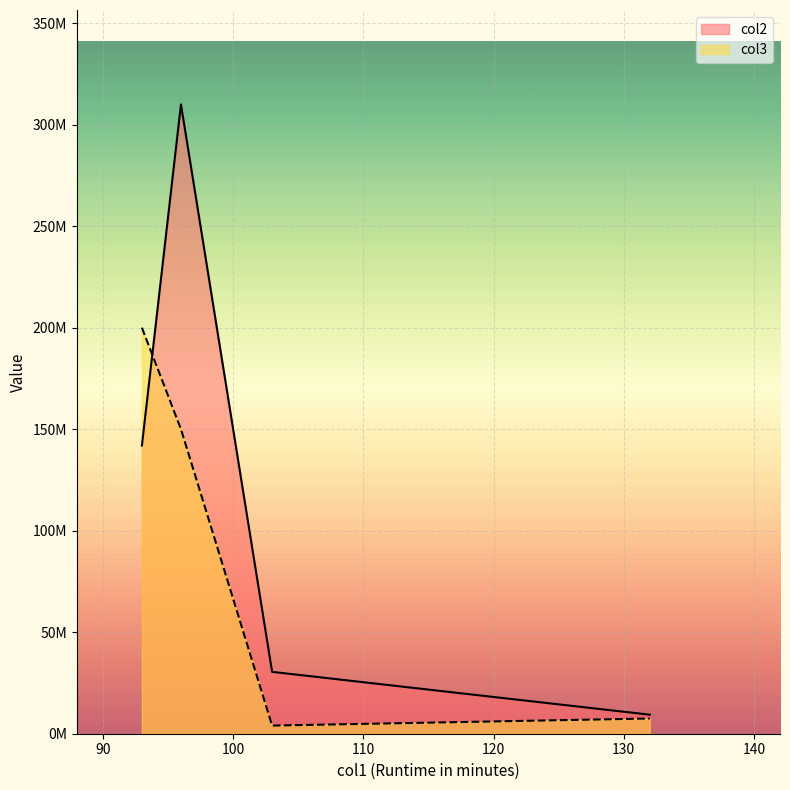

True or false: col2 has a value of 9371908 at 132.

True